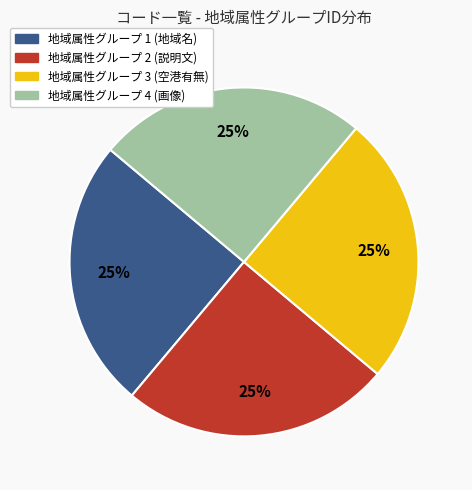

To the nearest percent, what is the average slice percentage?

25%